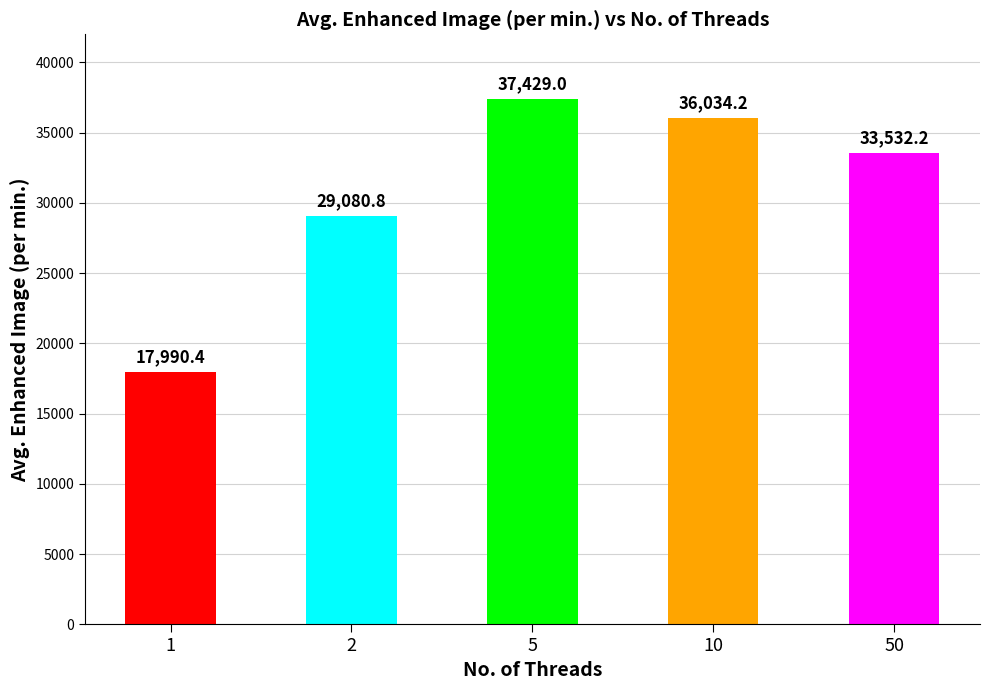

What is the value of the 1st bar from the left?

17990.4